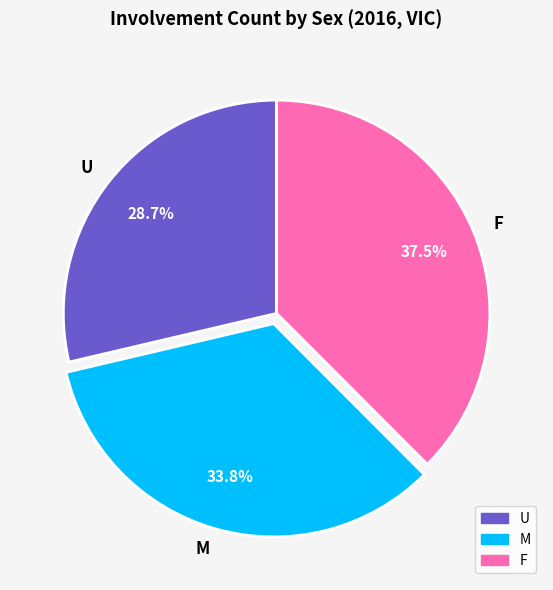

Is F the majority of the pie?

No